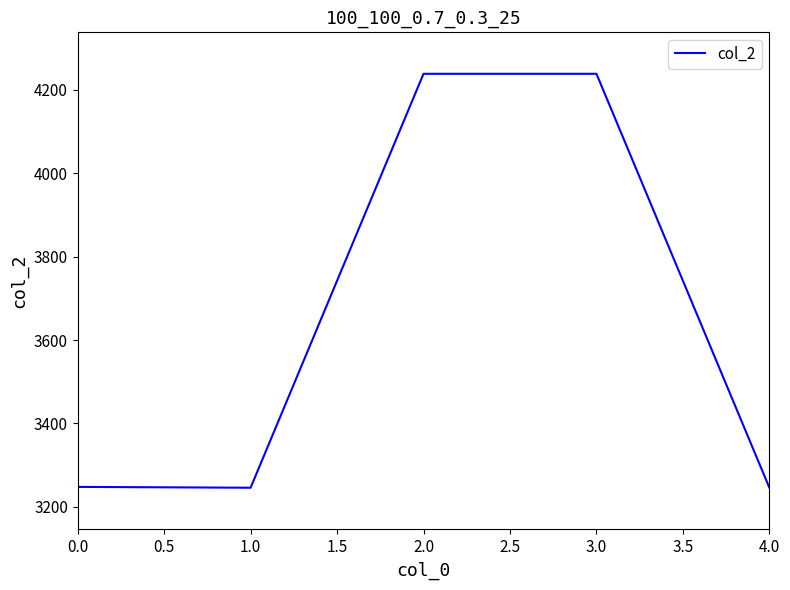

Read the value at 0.0.

3248